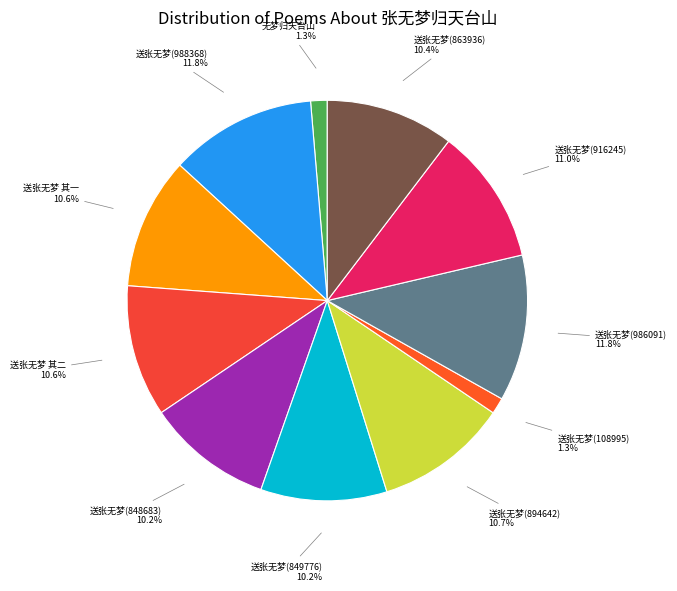

Is there a majority slice in this chart?

No